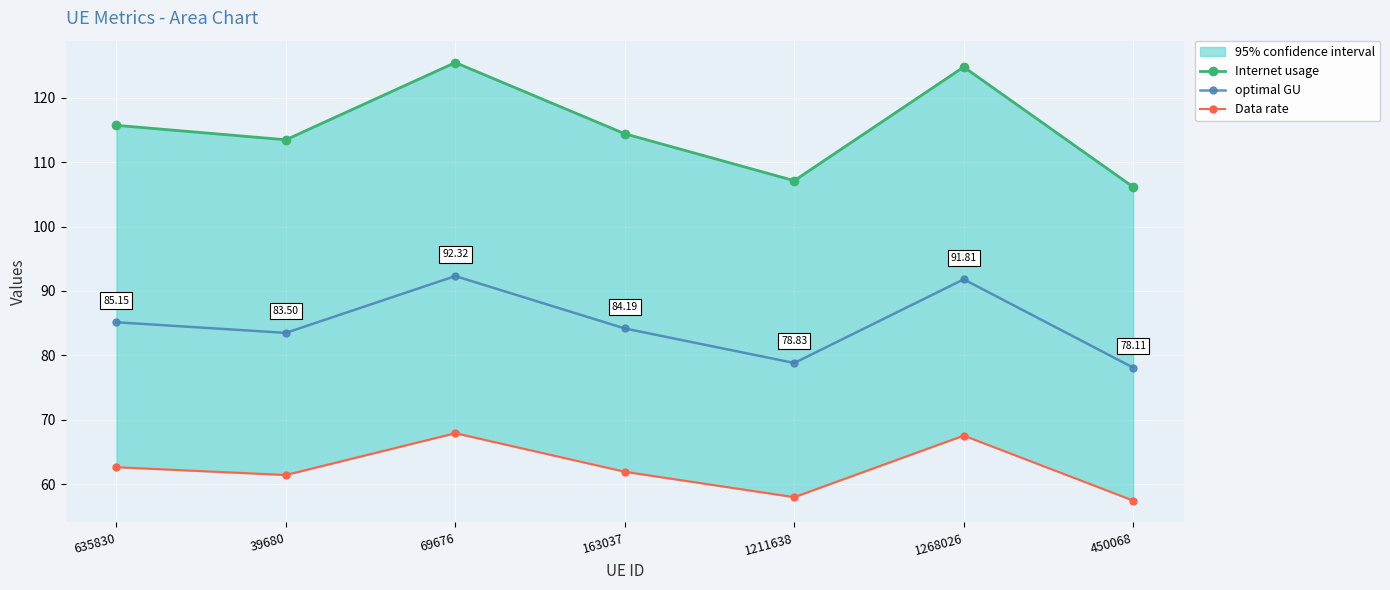

True or false: Internet usage and optimal GU cross at least once.

False